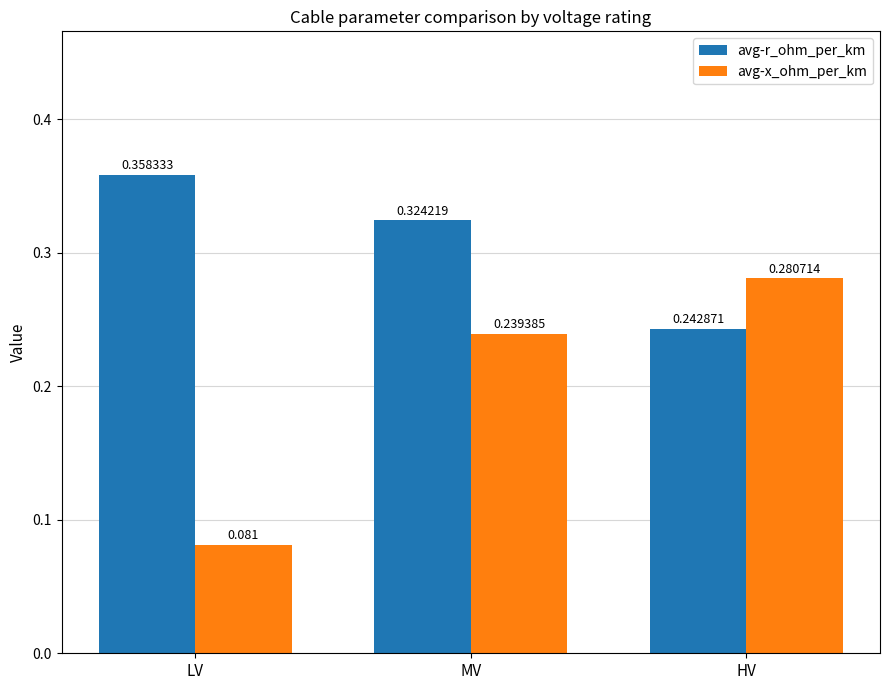

The value of avg-r_ohm_per_km at LV is 0.1. True or false?

False